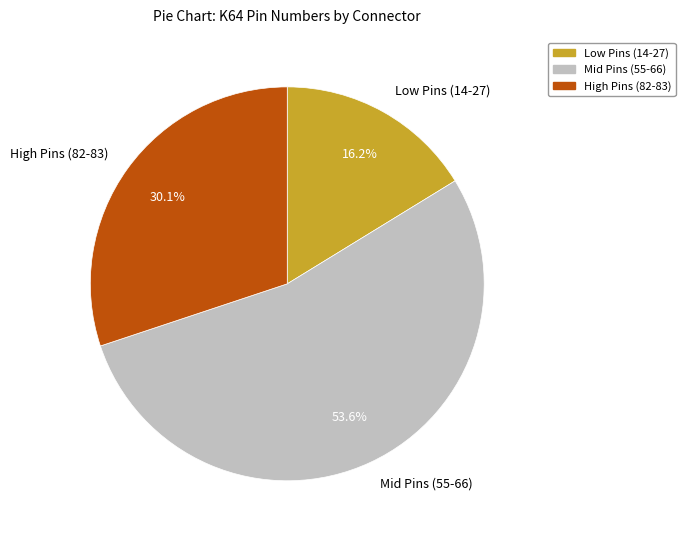

What is the ratio of the value at Low Pins (14-27) to the value at High Pins (82-83)?

0.5